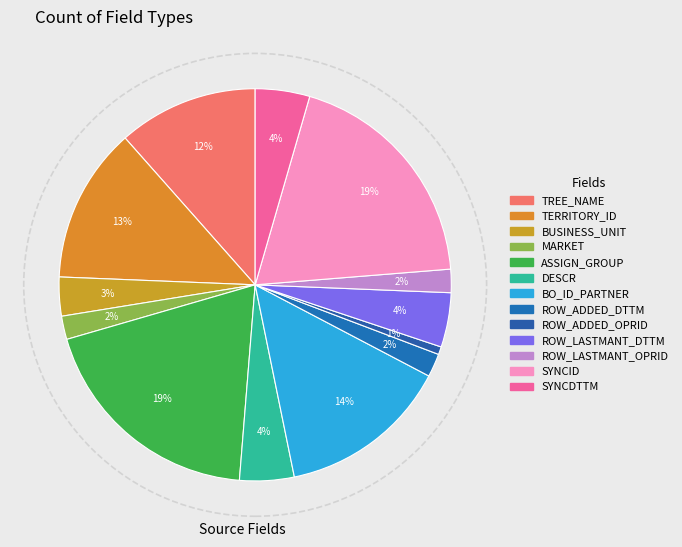

What is the ratio of the value at ROW_ADDED_DTTM to the value at ROW_LASTMANT_DTTM?

0.4